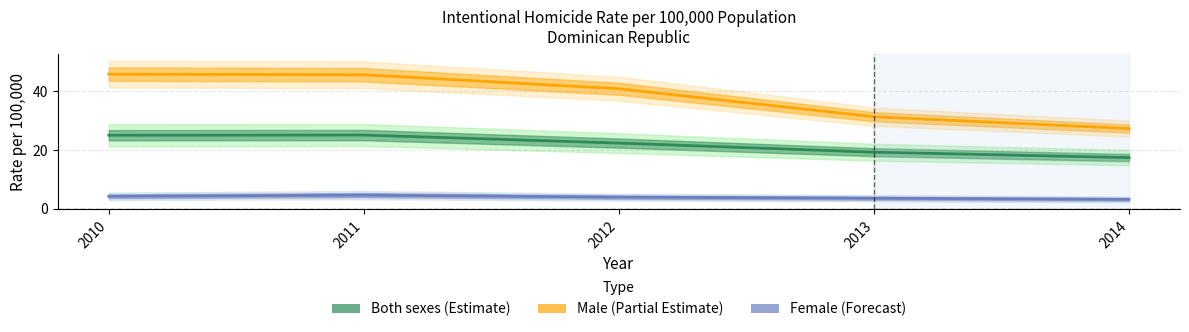

What is the spread (max minus min) of values at 2013?

27.7